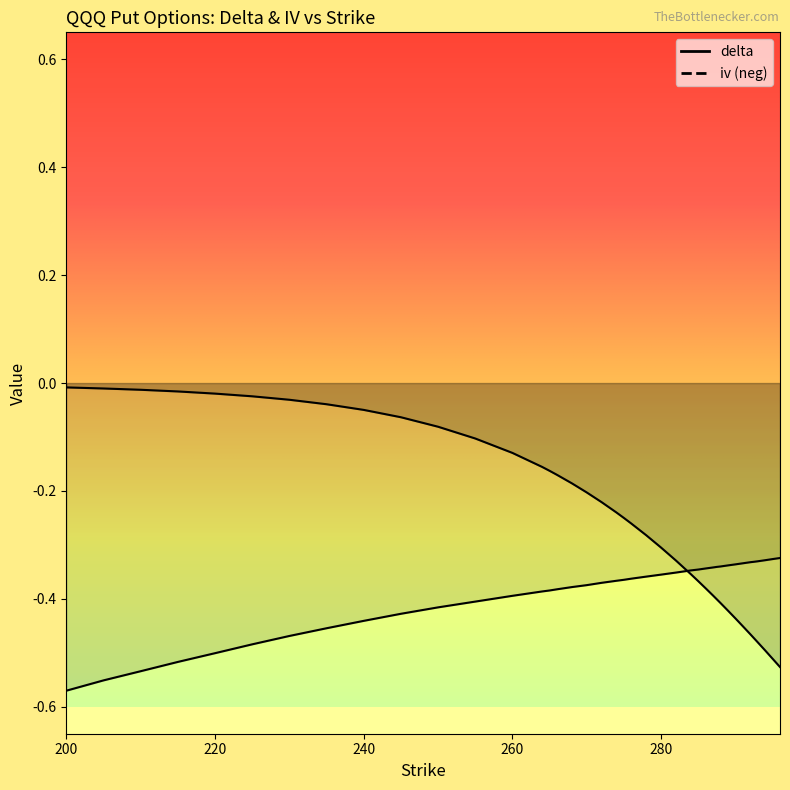

The value of iv at 296 is -0.3. True or false?

True